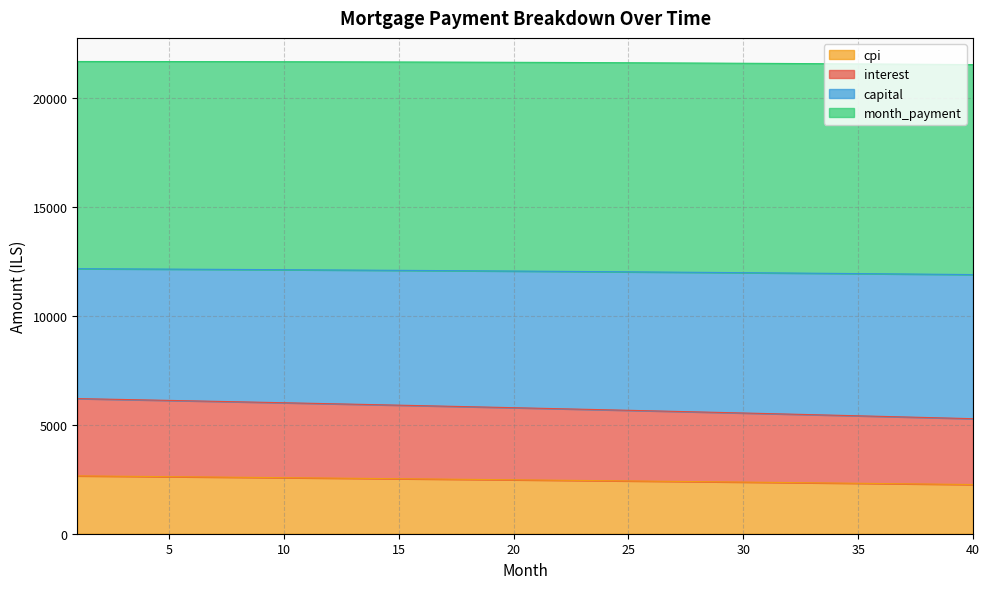

What is the lowest value of the cpi series?

2260.1